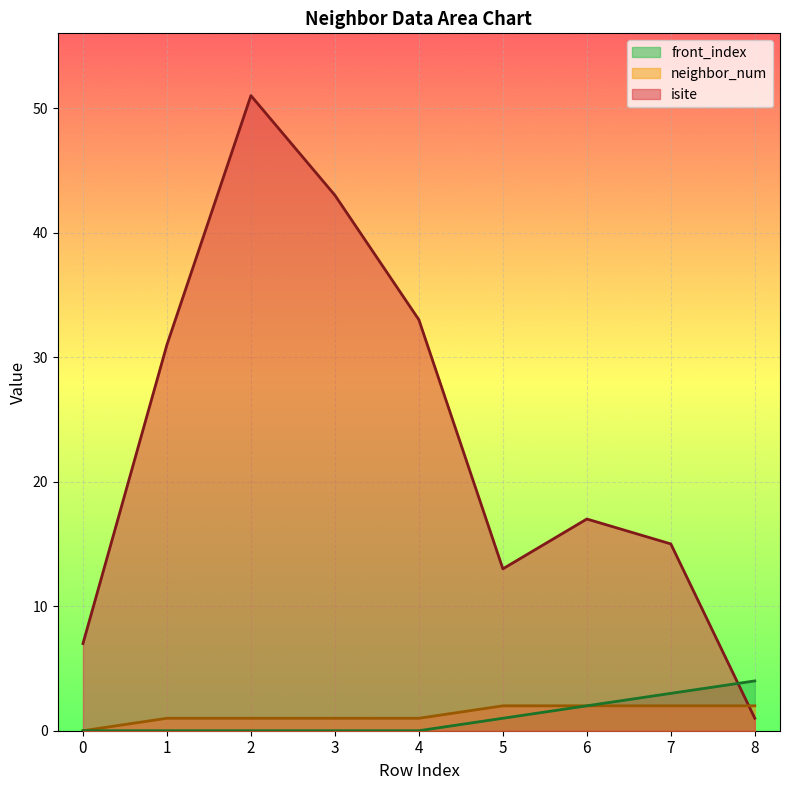

What is the value of the isite point at the 8th from the left?

15